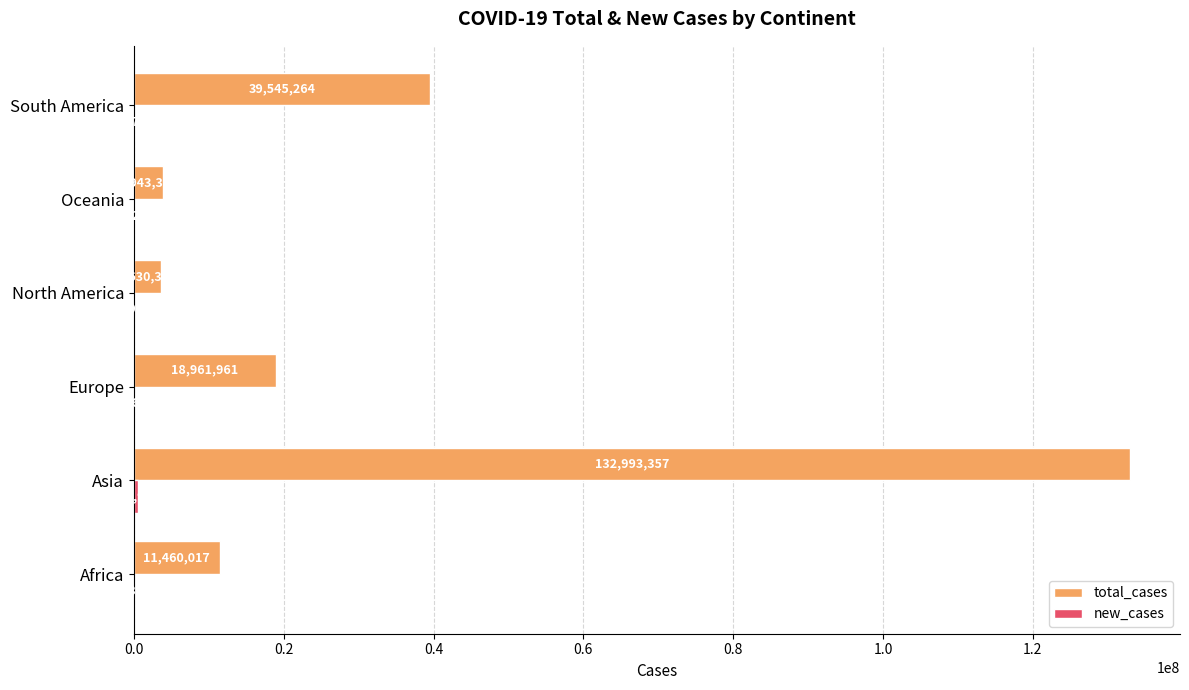

At which label is total_cases closest to 68311858?

South America